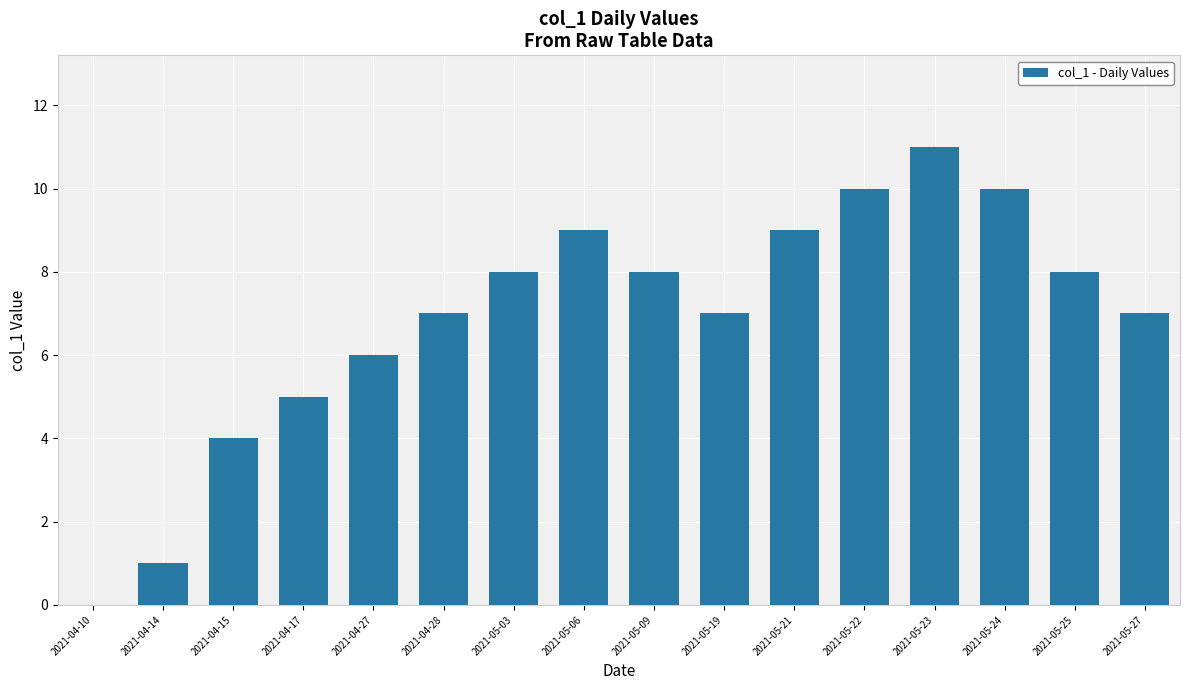

What is the sum of the values at 2021-04-27 and 2021-04-17?

11